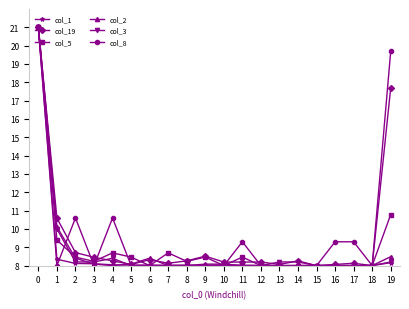

Which series ends up on top after the final intersection of col_1 and col_8?

col_8